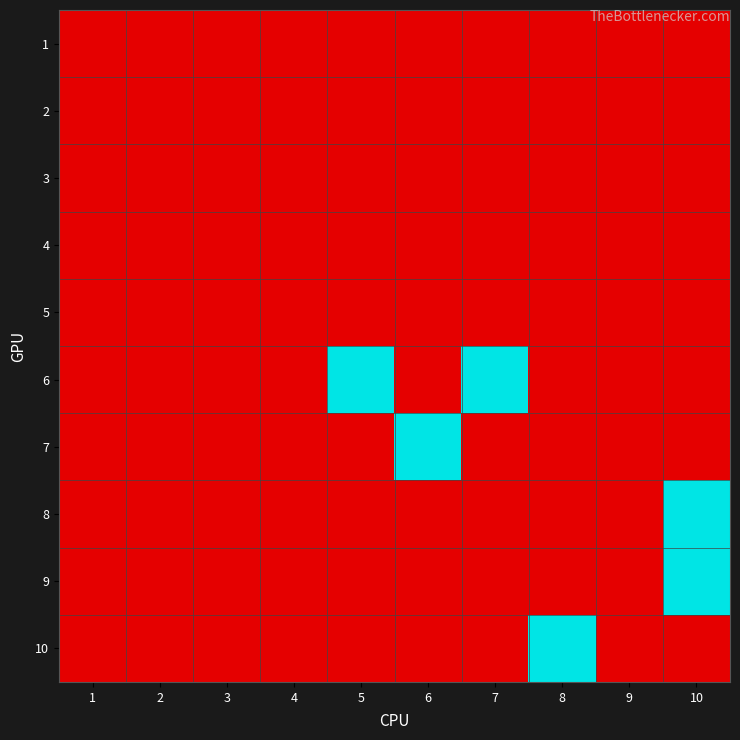

Count the number of categories in the chart.

10